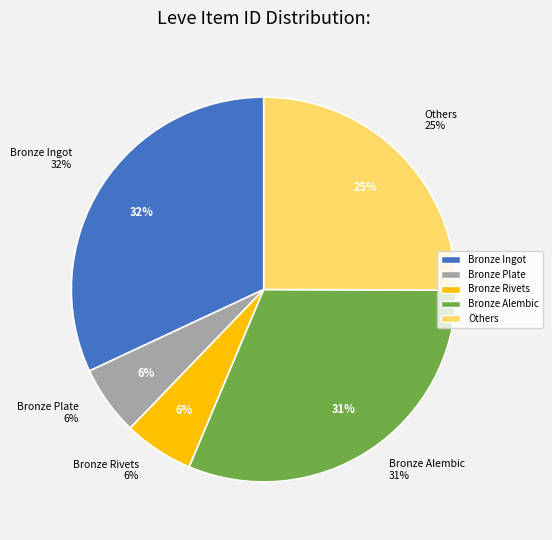

True or false: Bronze Rivets accounts for 6% of the total.

True